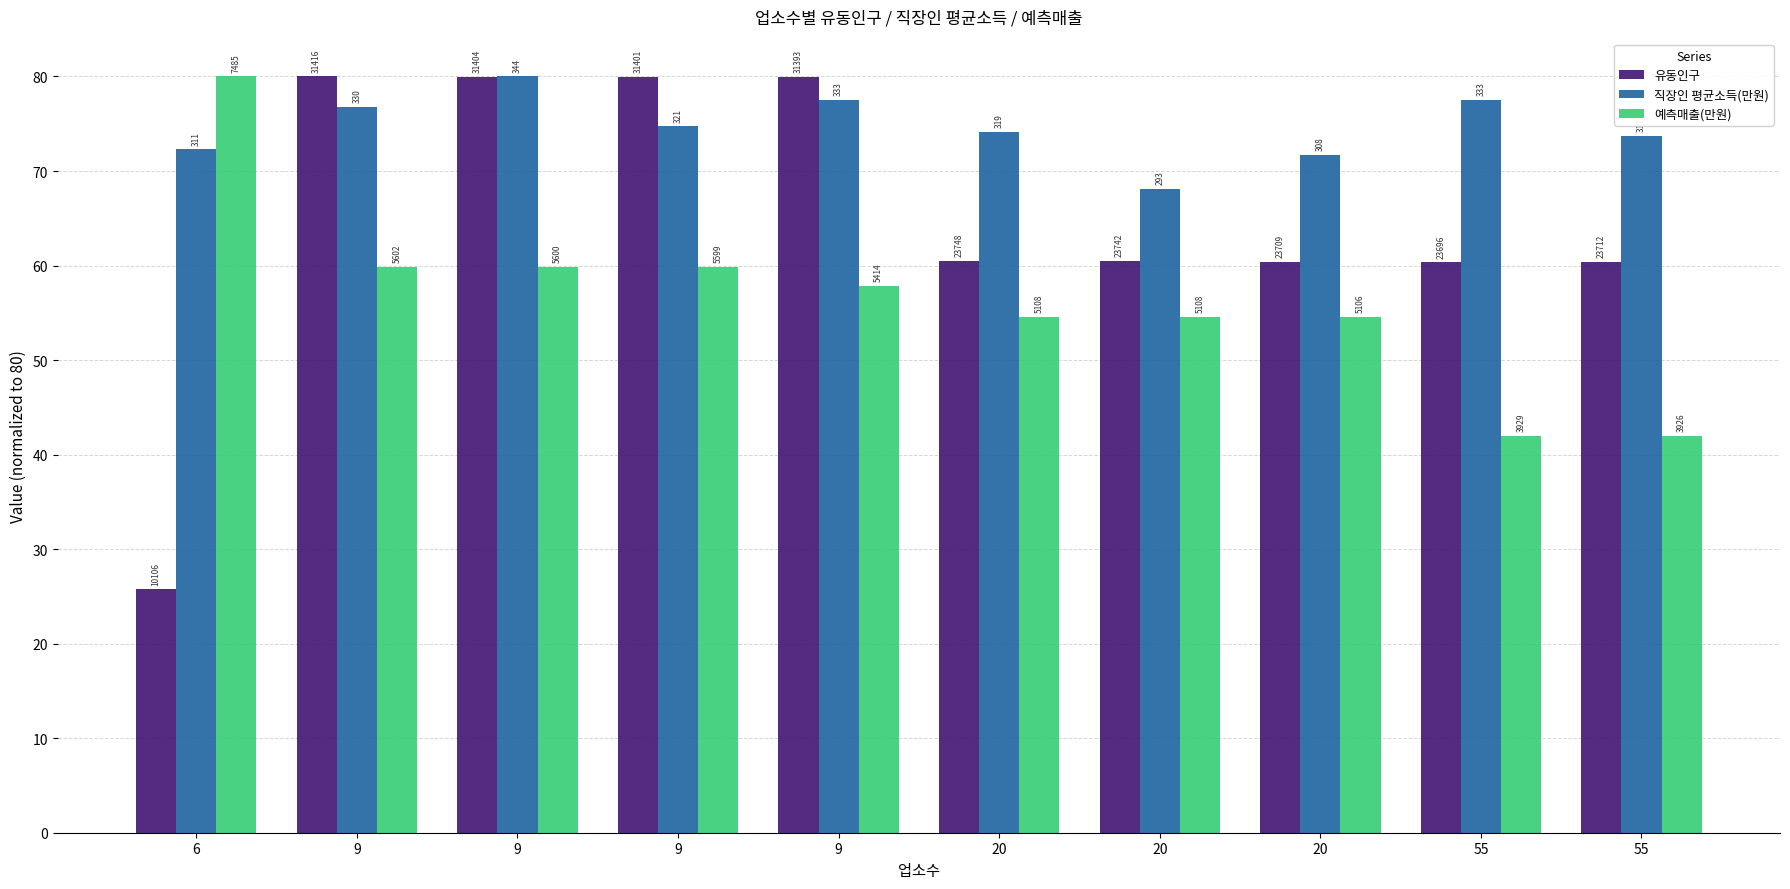

What is the sum of all 직장인 평균소득(만원) values?

746.5